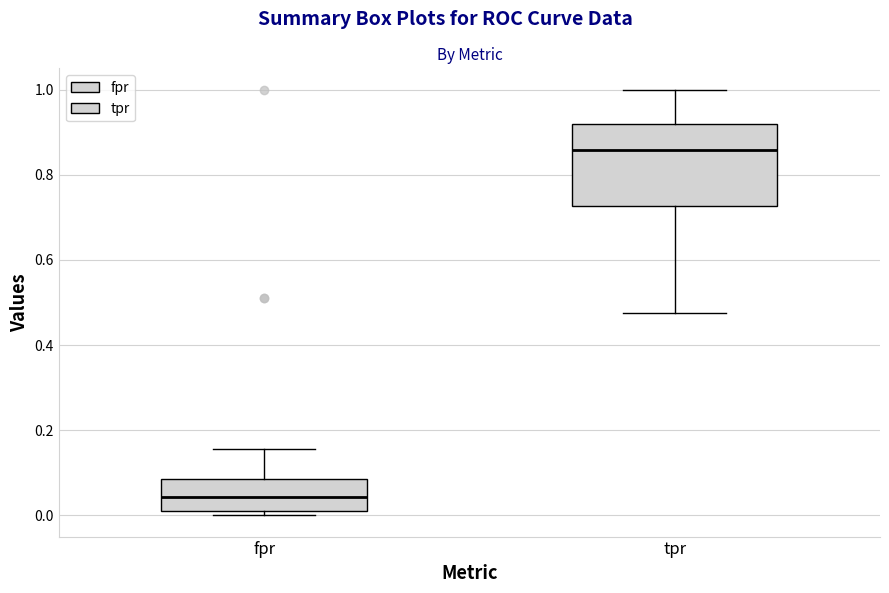

Reading left to right, read every box against the y-axis: the position of its median line, the range the box covers, and the ends of its whiskers. The values are not printed on the chart, so give them approximately, as read against the axis.

fpr: median 0.04, box 0.02 to 0.08, whiskers 0.00 to 0.16
tpr: median 0.86, box 0.72 to 0.92, whiskers 0.48 to 1.00